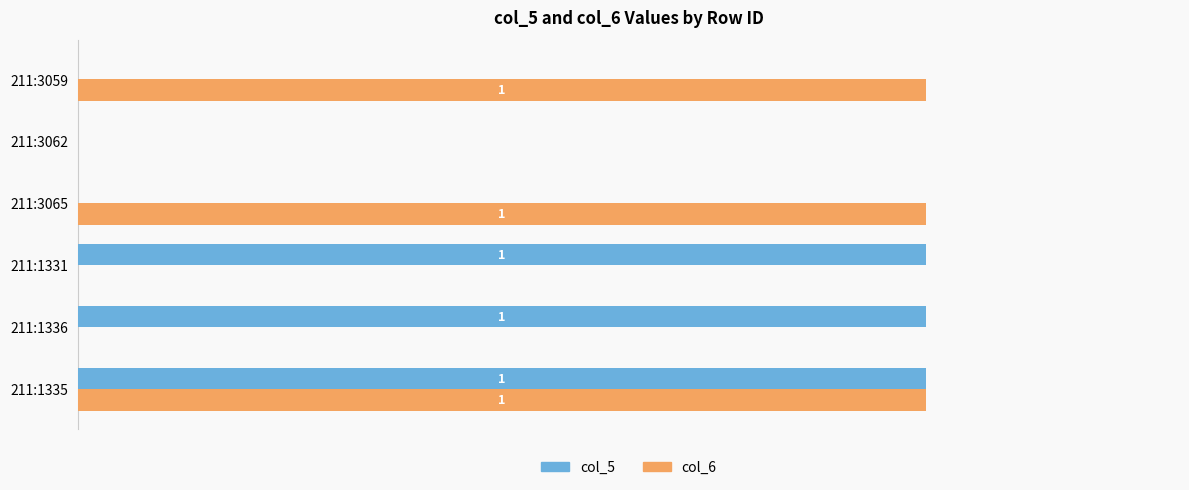

At which category is the sum across all series the highest?

211:1335